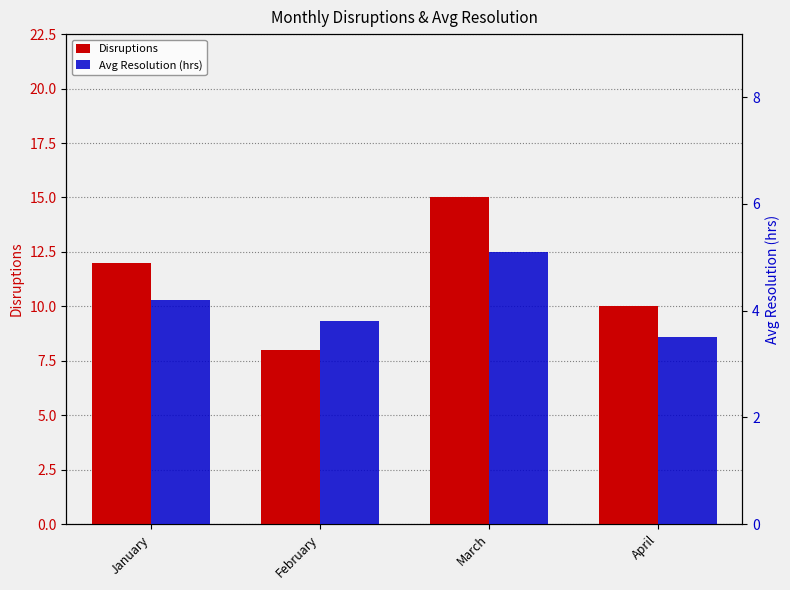

Reading left to right, list all the values displayed in this chart.

Disruptions: 12.0	8.0	15.0	10.0
Avg Resolution (hrs): 4.2	3.8	5.1	3.5